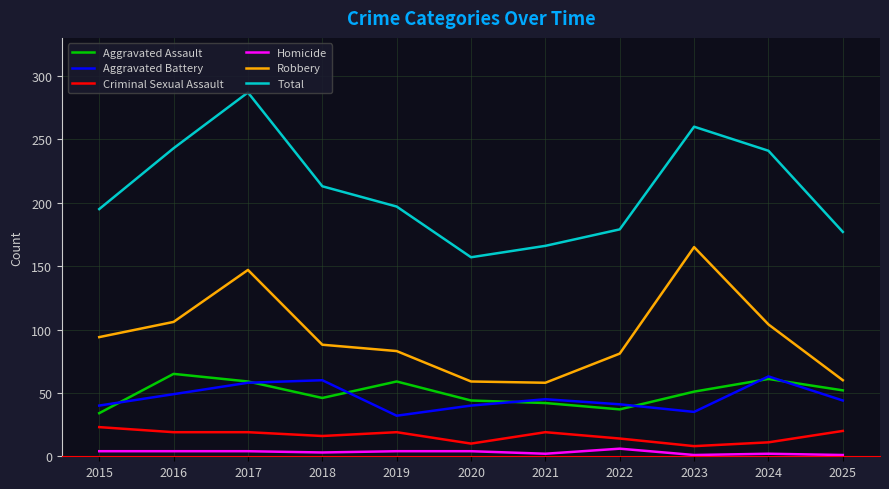

True or false: Robbery and Criminal Sexual Assault cross at least once.

False